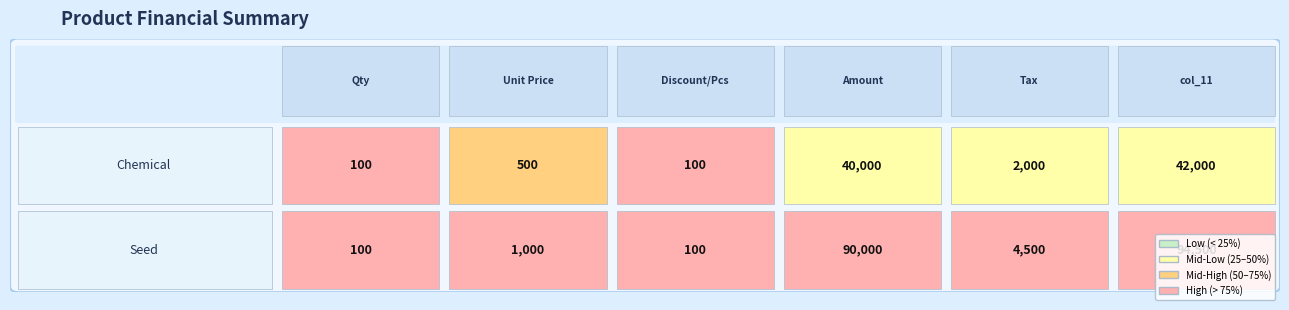

What is the greatest value displayed?

94500